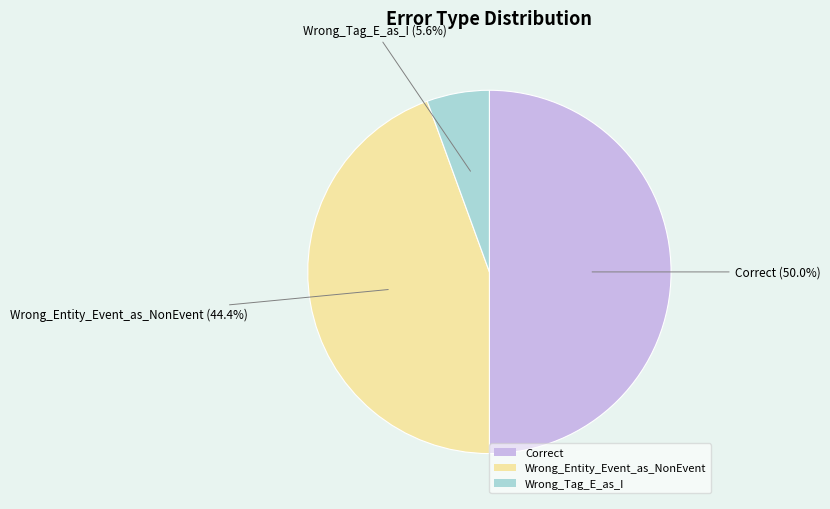

Which category has the smallest portion of the pie?

Wrong_Tag_E_as_I